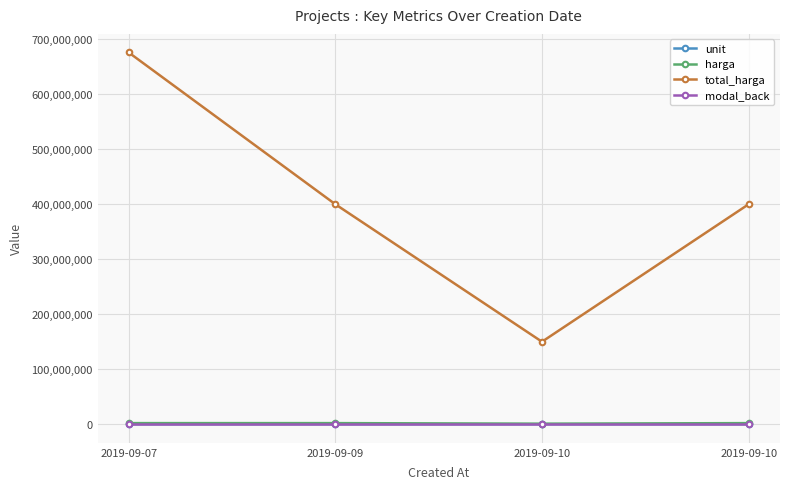

What are all the series names shown in the legend?

unit, harga, total_harga, modal_back